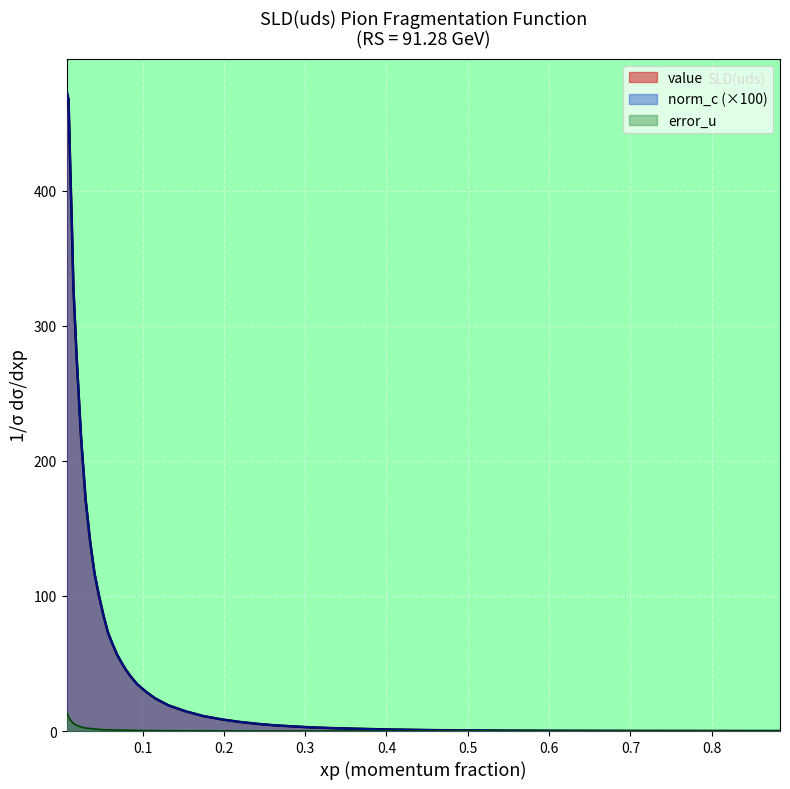

Rank the series by their maximum value, from lowest to highest.

error_u, value, norm_c